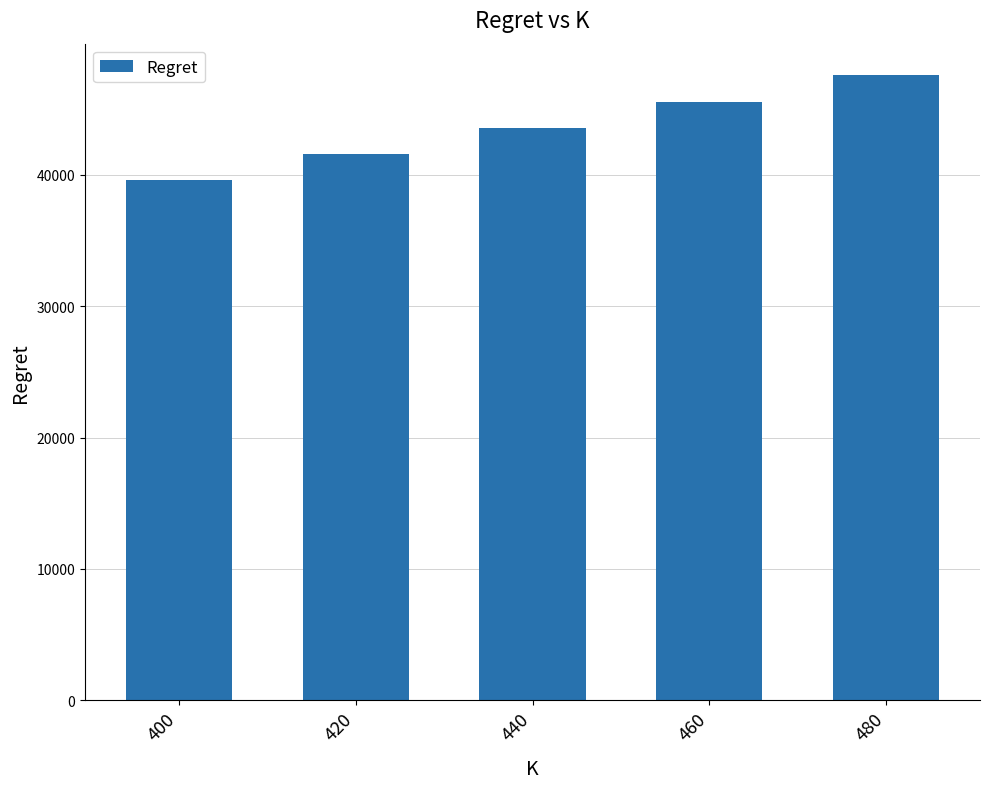

True or false: the data shows 43585.3 at 440.

True